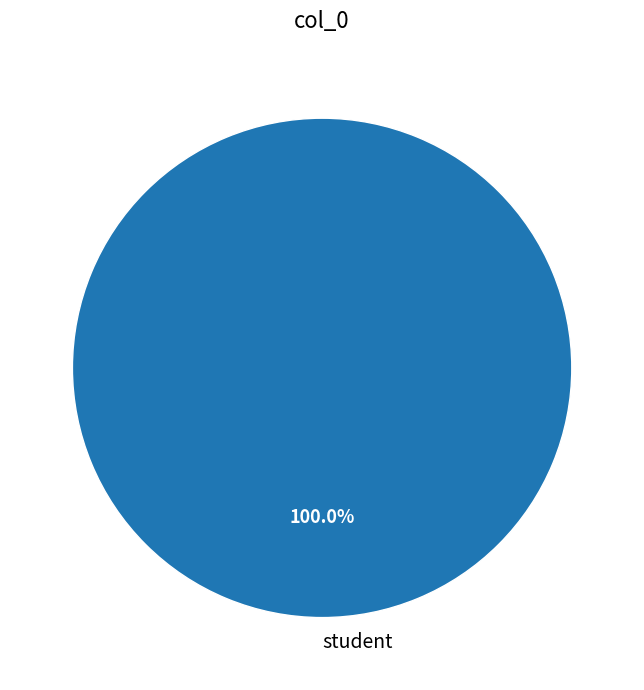

Which slice represents more than half of the pie?

student